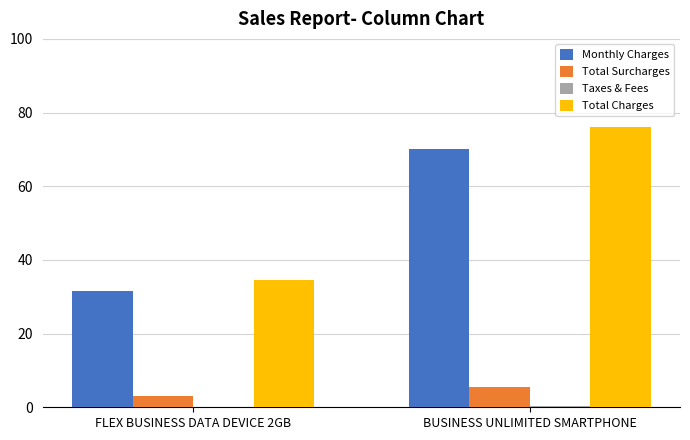

At which category is the sum across all series the highest?

BUSINESS UNLIMITED SMARTPHONE